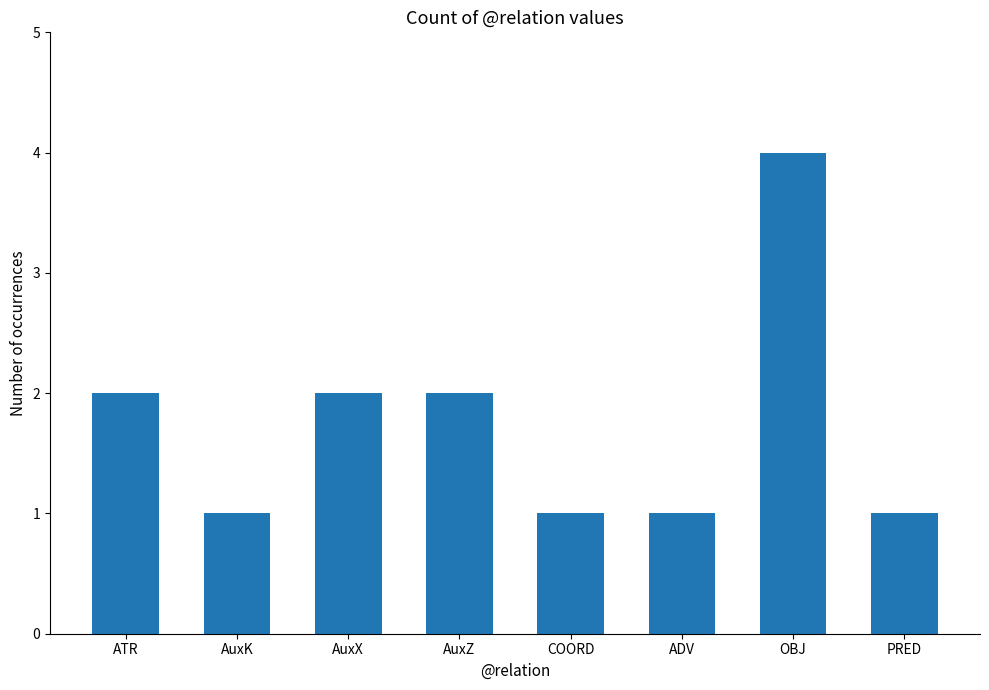

Between AuxX and PRED, which is larger?

AuxX